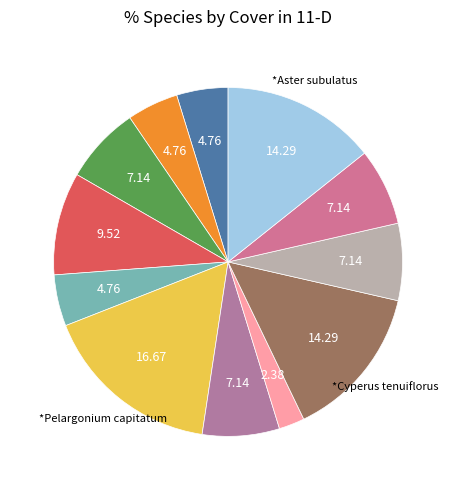

How many slices are in this pie chart?

12